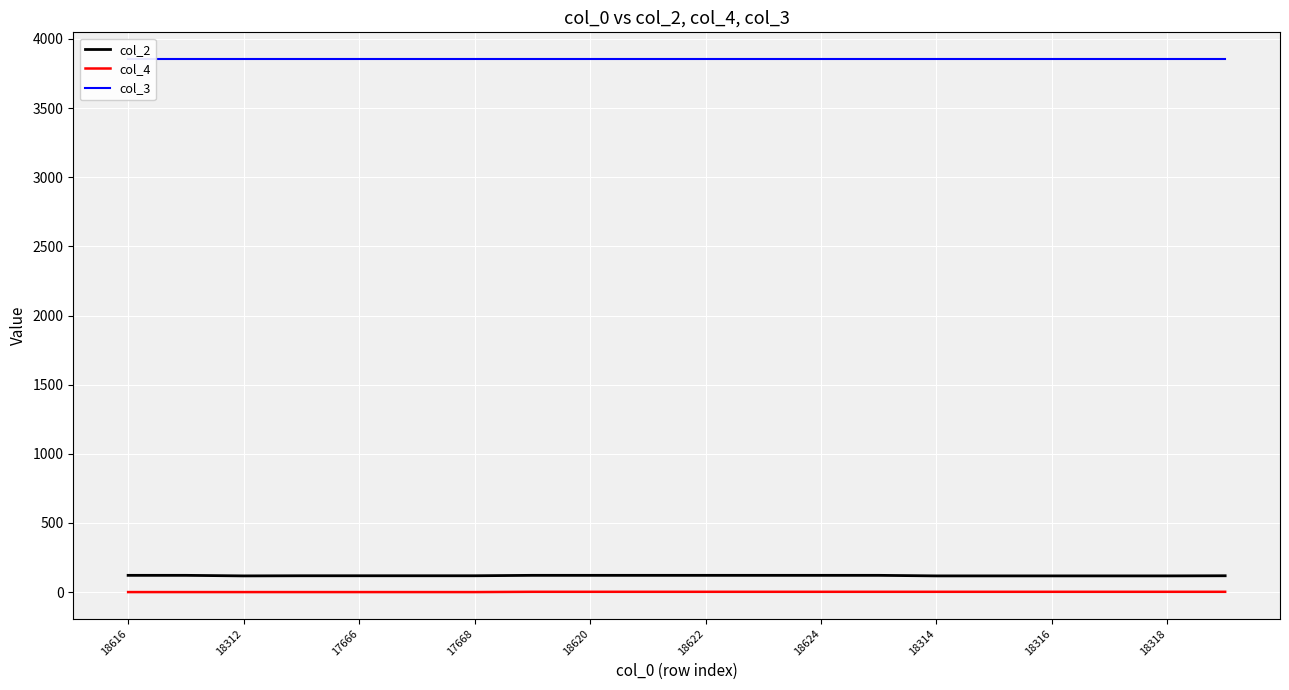

What is the total value across all series at 11?

3978